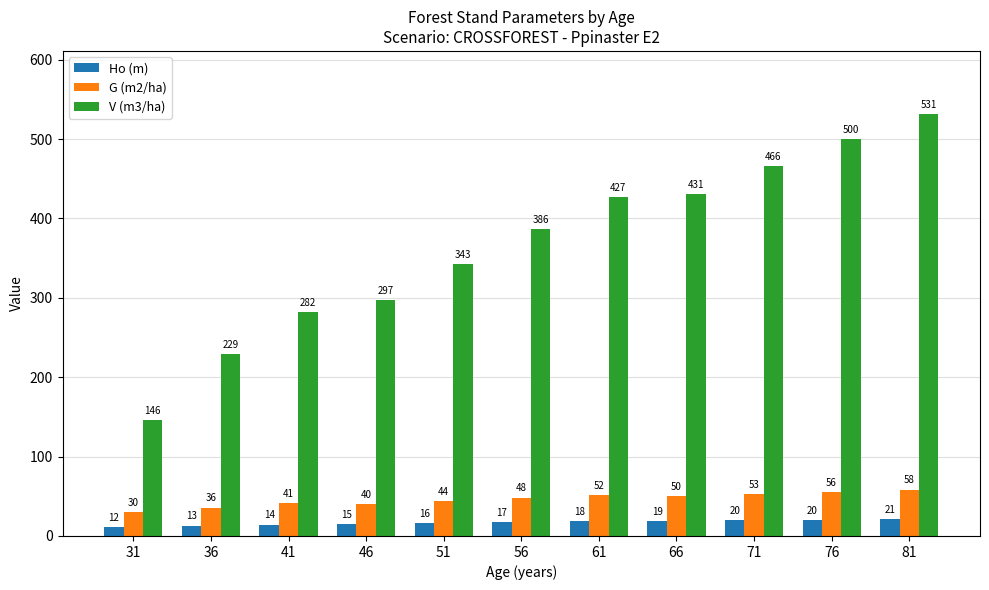

The value of G (m2/ha) at 61 is 51.9. True or false?

True